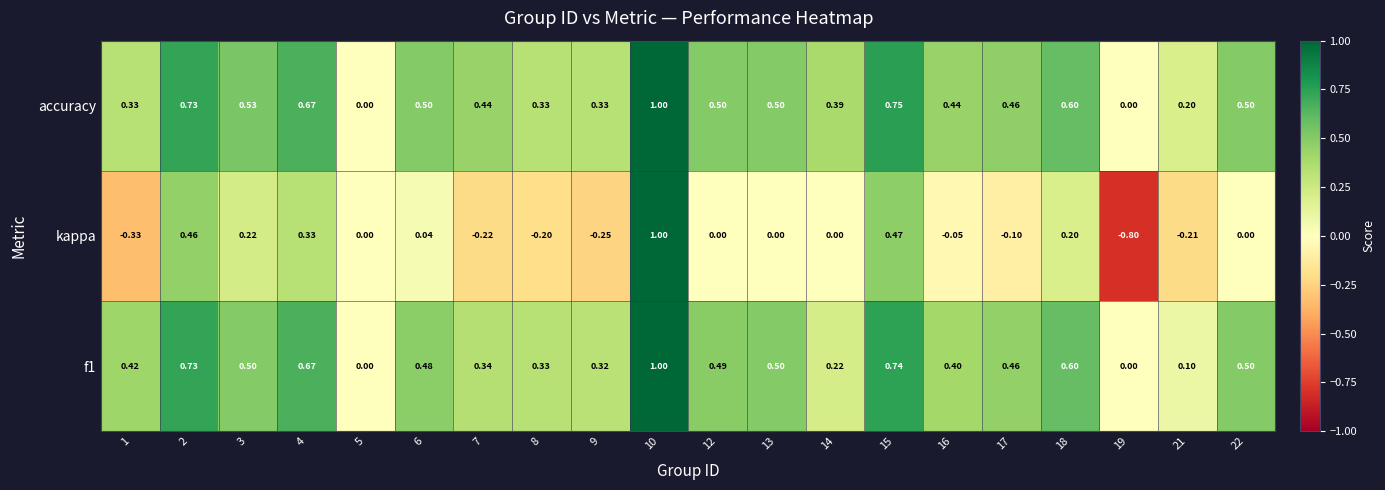

Which series has the largest range (max minus min)?

kappa